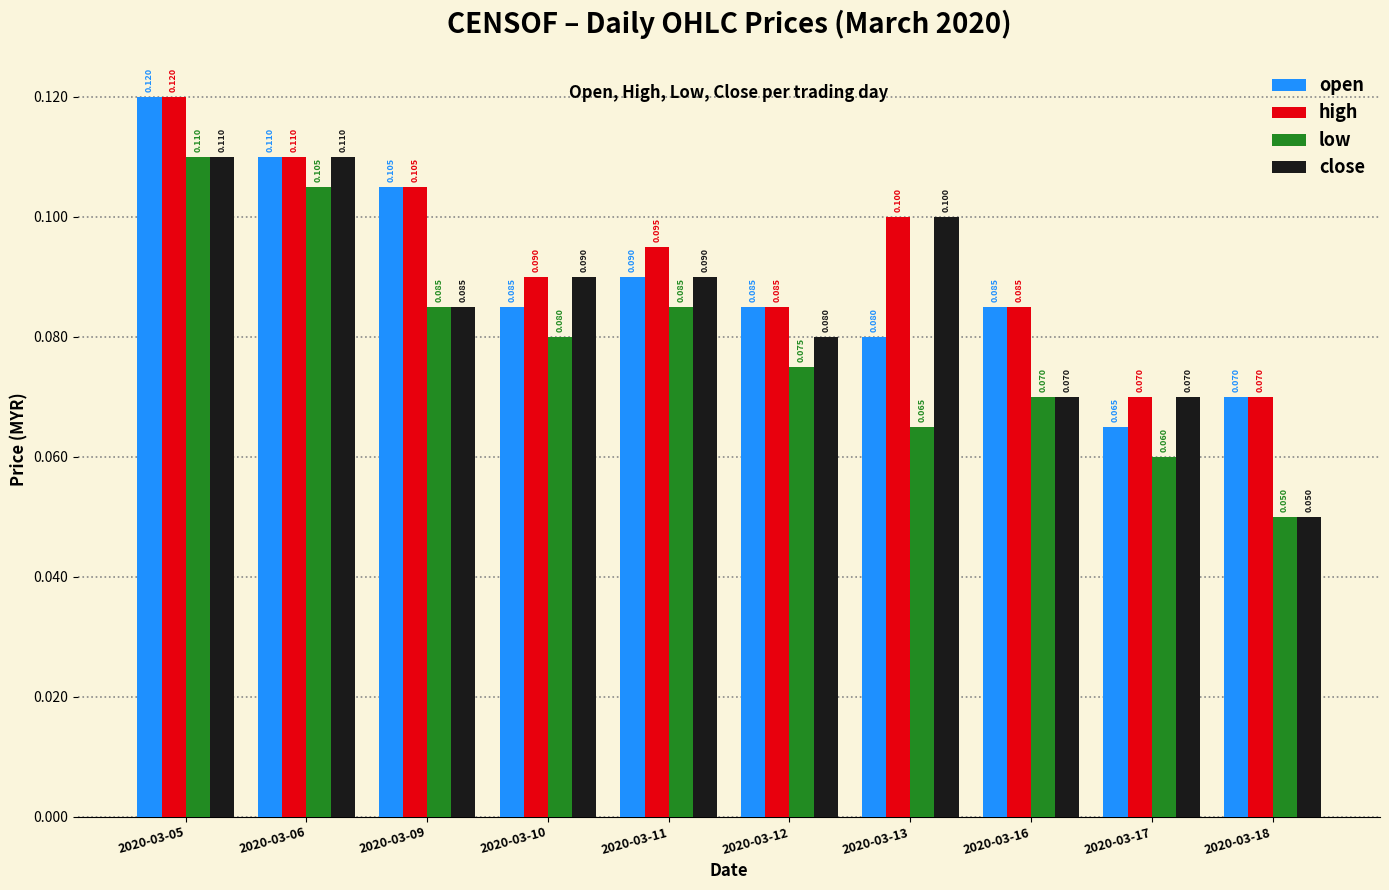

What is the approximate value of close at 2020-03-05?

0.1